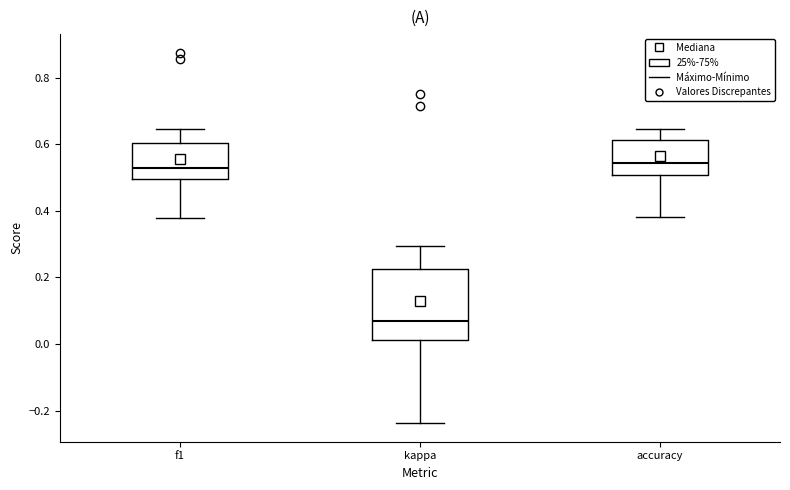

Reading left to right, read every box against the y-axis: the position of its median line, the range the box covers, and the ends of its whiskers. The values are not printed on the chart, so give them approximately, as read against the axis.

f1: median 0.52, box 0.50 to 0.60, whiskers 0.38 to 0.64
kappa: median 0.06, box 0.02 to 0.22, whiskers -0.24 to 0.30
accuracy: median 0.54, box 0.50 to 0.62, whiskers 0.38 to 0.64